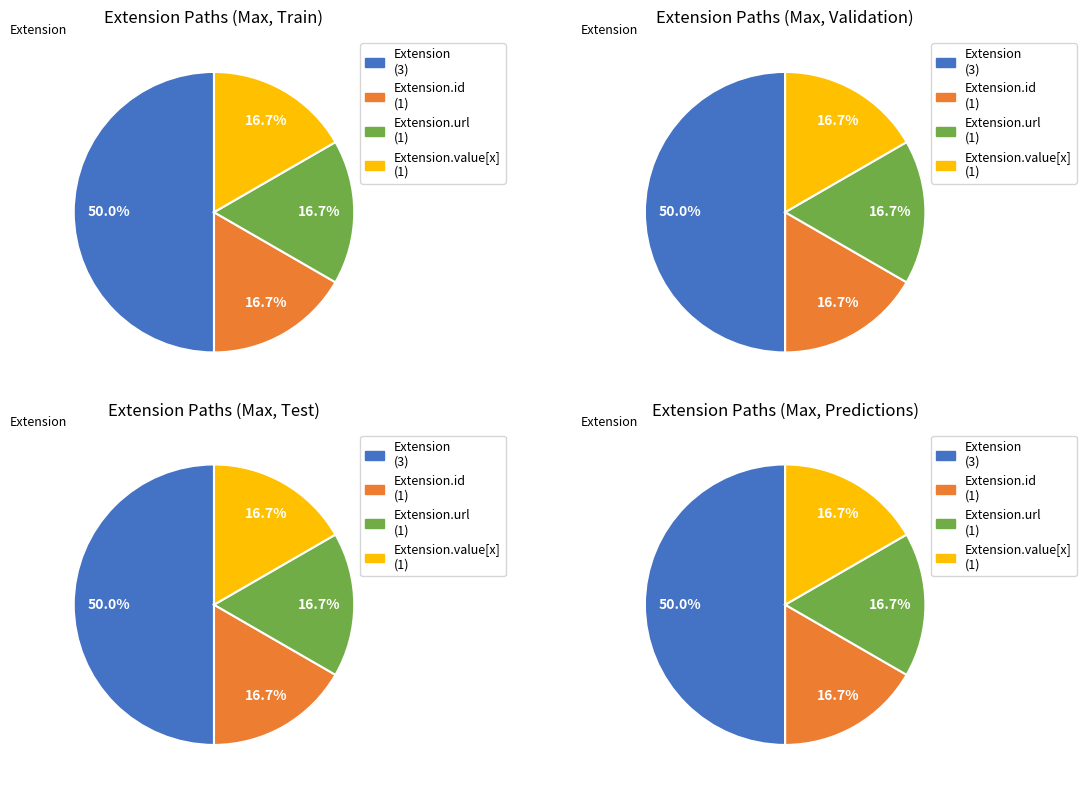

True or false: Extension.id accounts for 34% of the total.

False